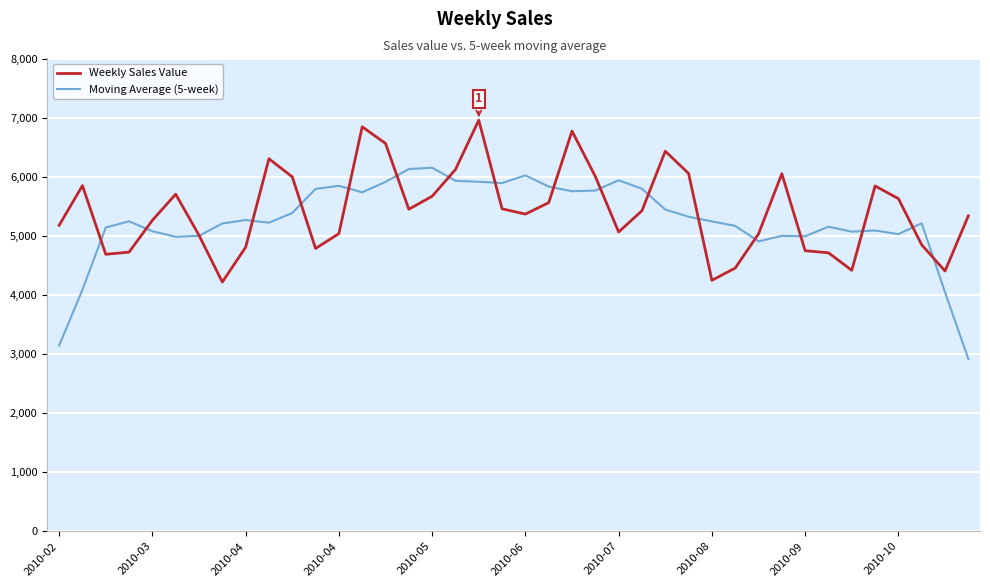

List the series in order of their peak value, lowest first.

Moving Average (5-week), Weekly Sales Value